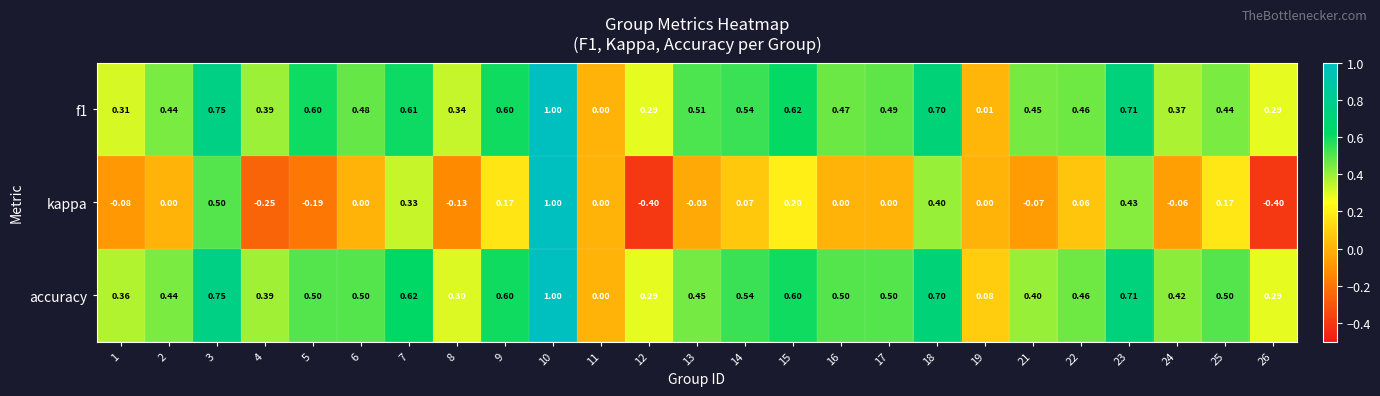

What is the spread (max minus min) of values at 23?

0.3